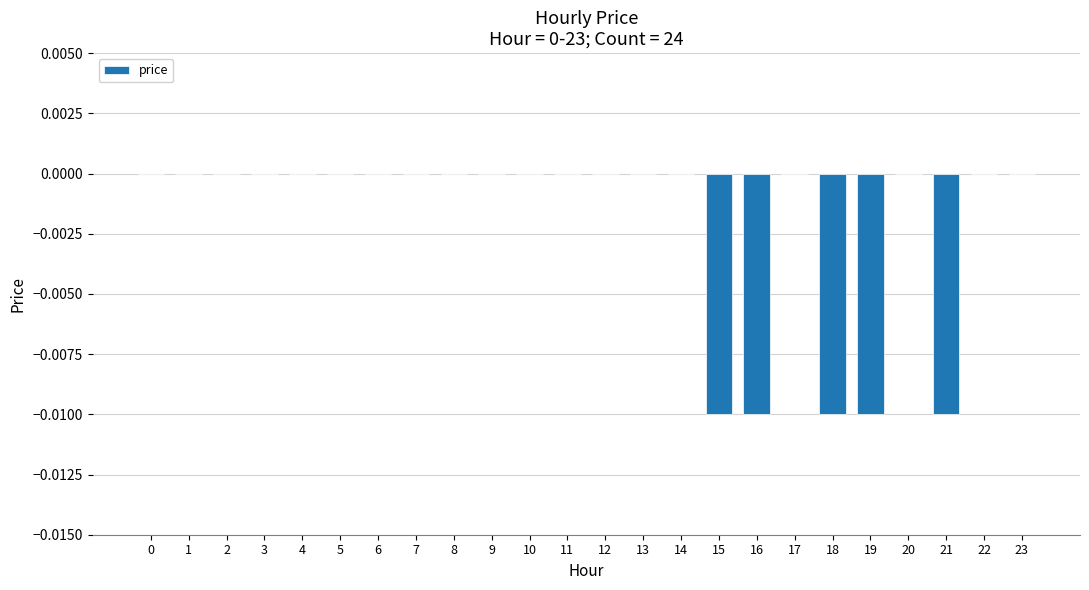

The chart shows a value of 0.0 at 8. True or false?

True